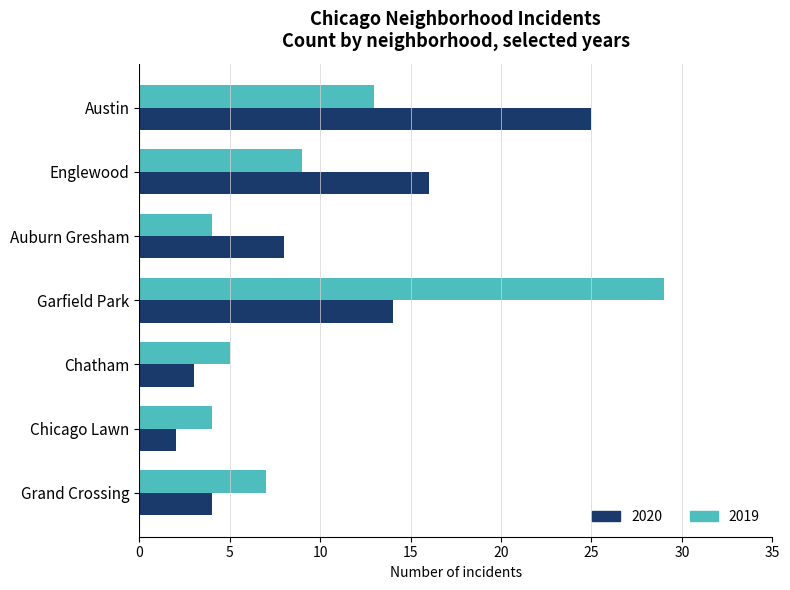

At which category is the sum across all series the highest?

Garfield Park